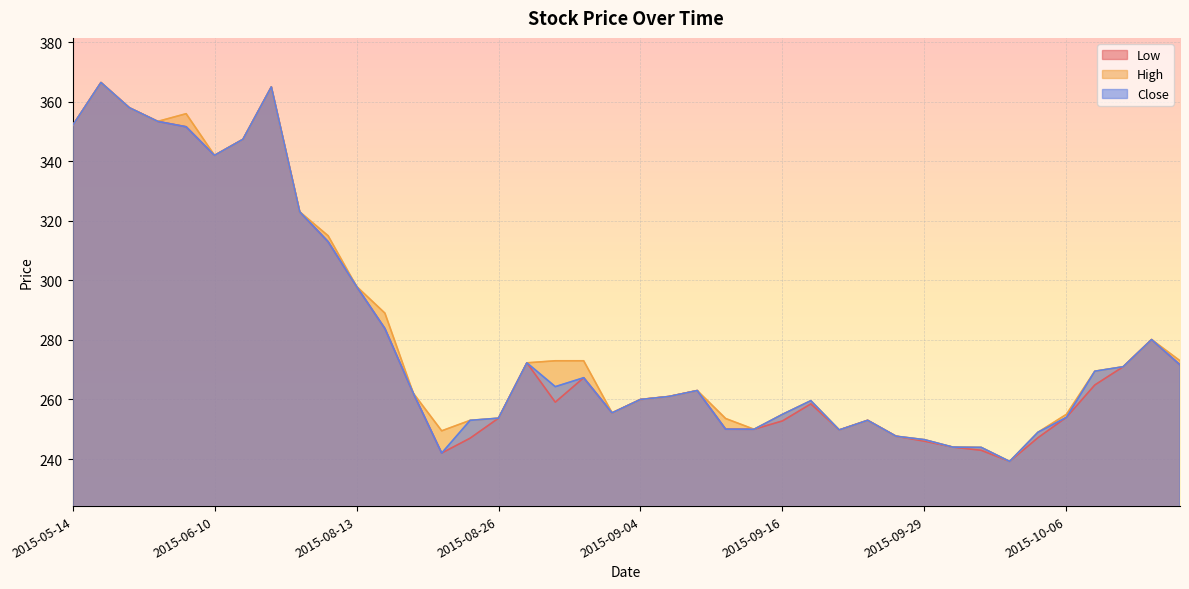

What is the smallest value displayed?

239.2